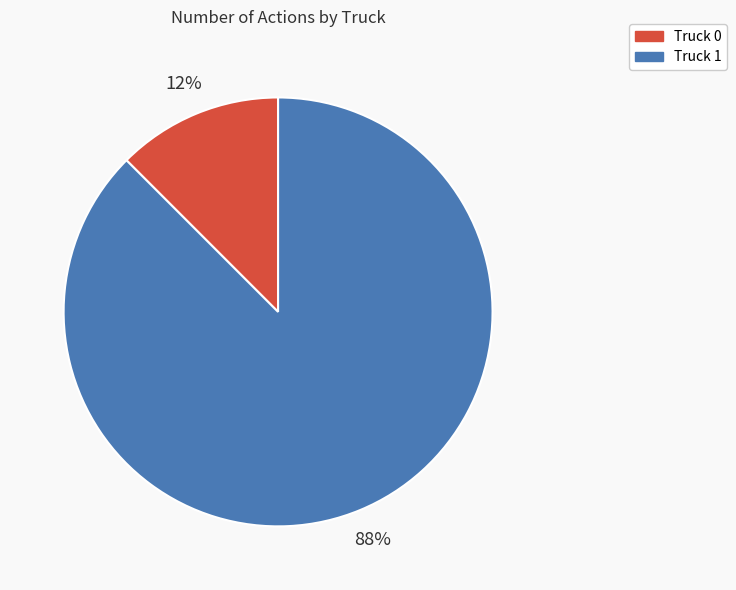

Combined, do Truck 0 and Truck 1 account for over 50%?

Yes